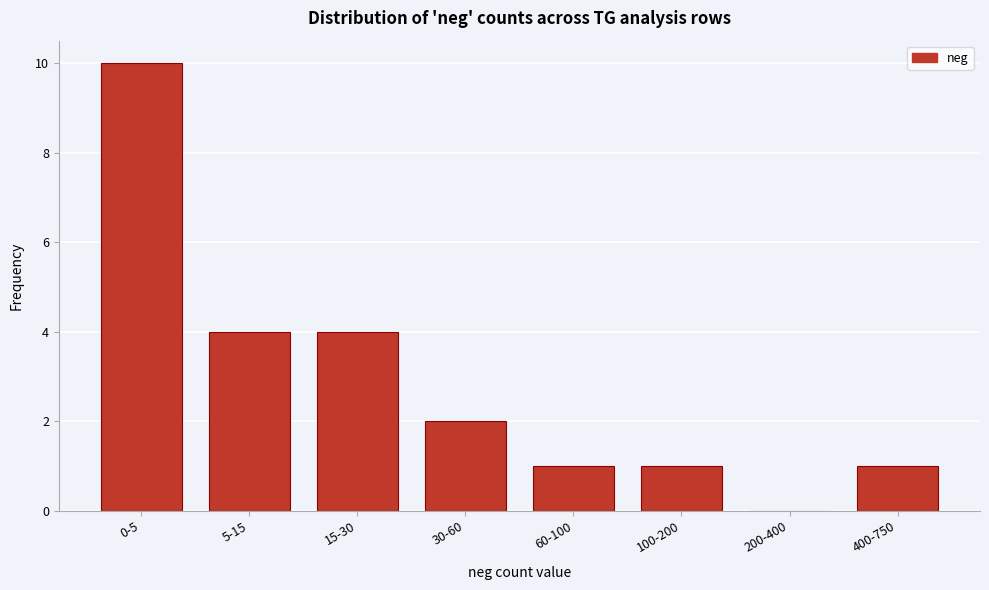

Reading left to right, list all the values displayed in this chart.

0-5=10	5-15=4	15-30=4	30-60=2	60-100=1	100-200=1	200-400=0	400-750=1